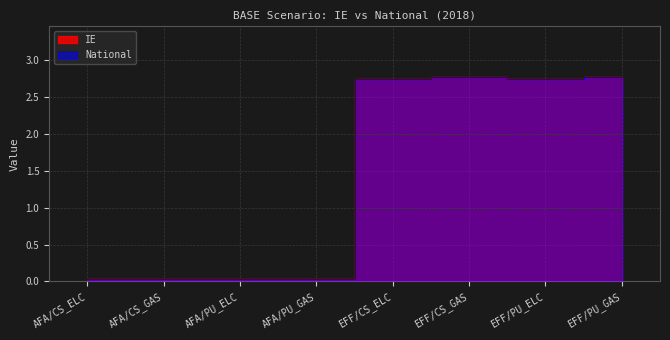

Which label corresponds to the smallest value in the chart?

AFA/CS_ELC